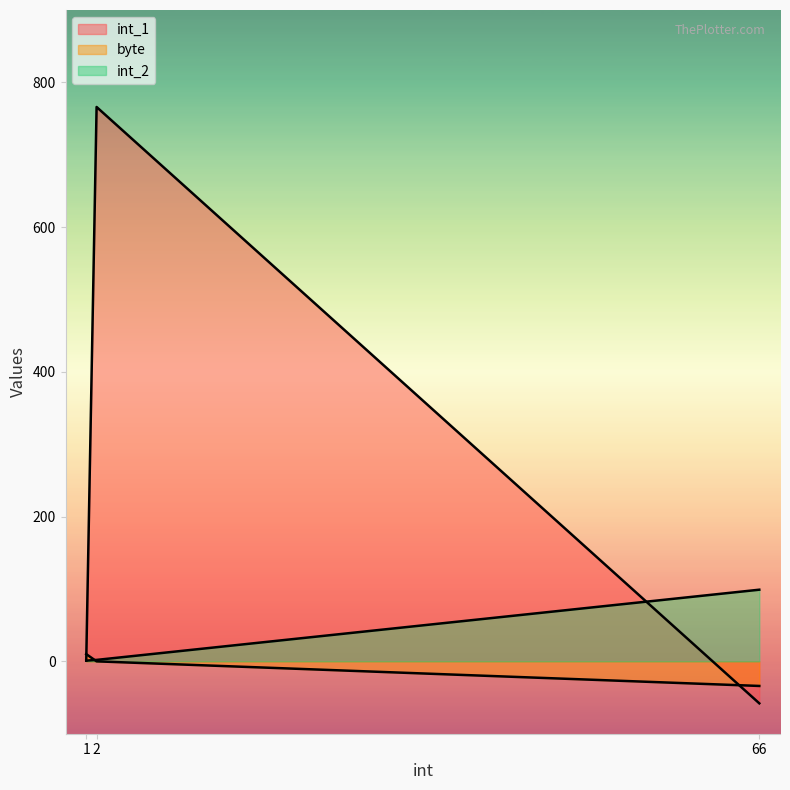

The byte series shows -23 at 66. True or false?

False